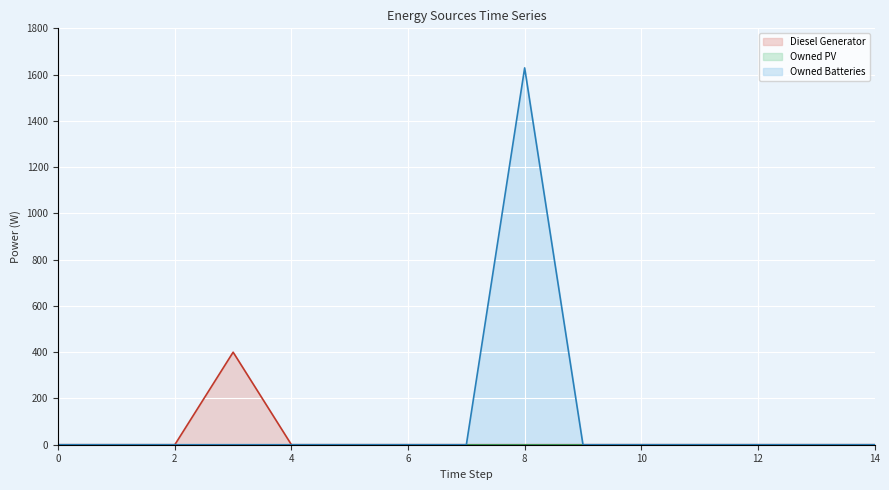

What is the sum of all Diesel Generator values?

400